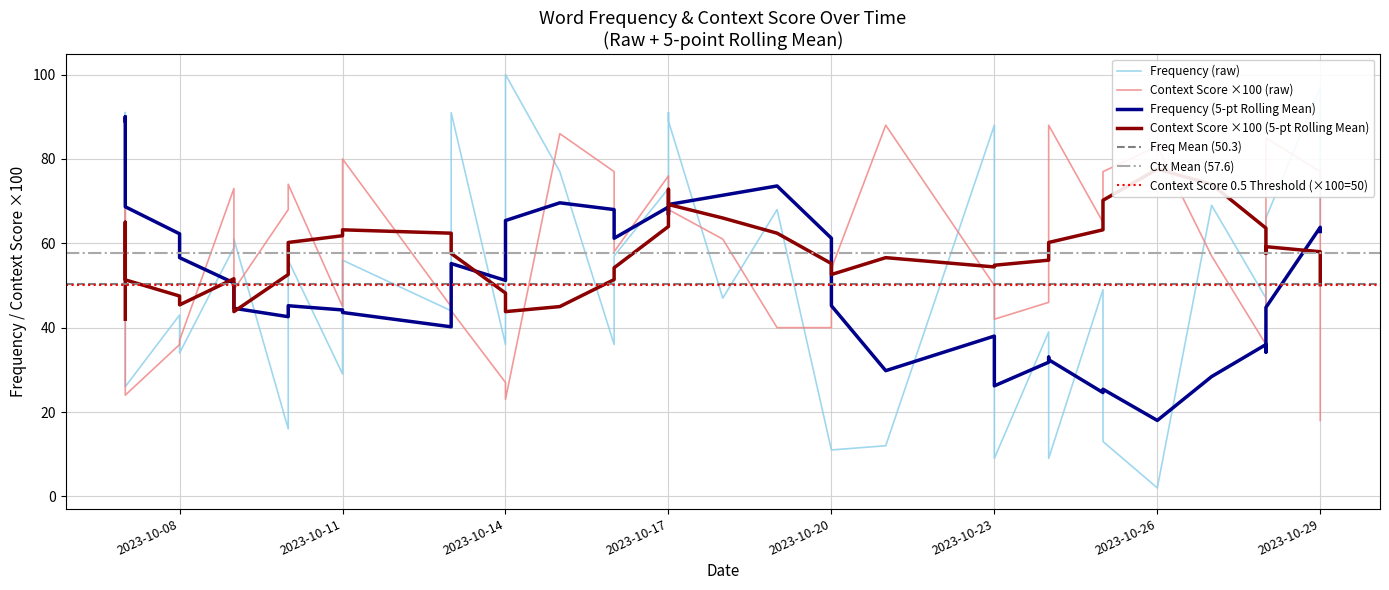

In Context Score, how many points are lower than both neighbors (excluding endpoints)?

12